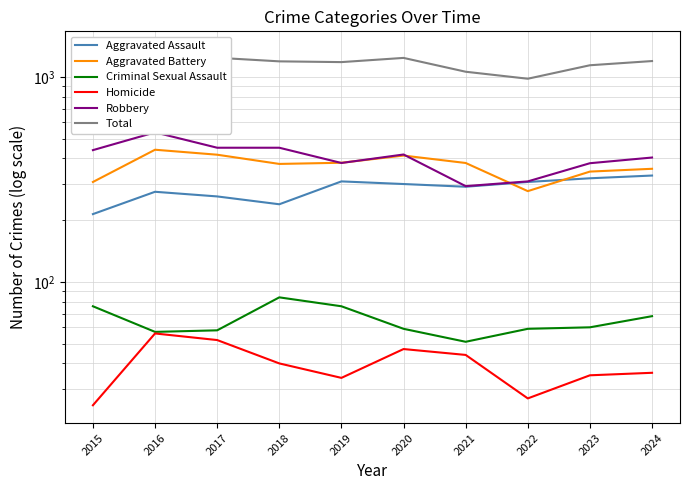

Reading left to right, what are all the values shown in this chart?

Aggravated Assault: 2015=214	2016=275	2017=261	2018=239	2019=309	2020=300	2021=291	2022=307	2023=320	2024=330
Aggravated Battery: 2015=307	2016=441	2017=417	2018=376	2019=381	2020=413	2021=380	2022=277	2023=345	2024=356
Criminal Sexual Assault: 2015=76	2016=57	2017=58	2018=84	2019=76	2020=59	2021=51	2022=59	2023=60	2024=68
Homicide: 2015=25	2016=56	2017=52	2018=40	2019=34	2020=47	2021=44	2022=27	2023=35	2024=36
Robbery: 2015=439	2016=536	2017=451	2018=451	2019=380	2020=418	2021=293	2022=309	2023=379	2024=404
Total: 2015=1061	2016=1365	2017=1239	2018=1190	2019=1180	2020=1237	2021=1059	2022=979	2023=1139	2024=1194